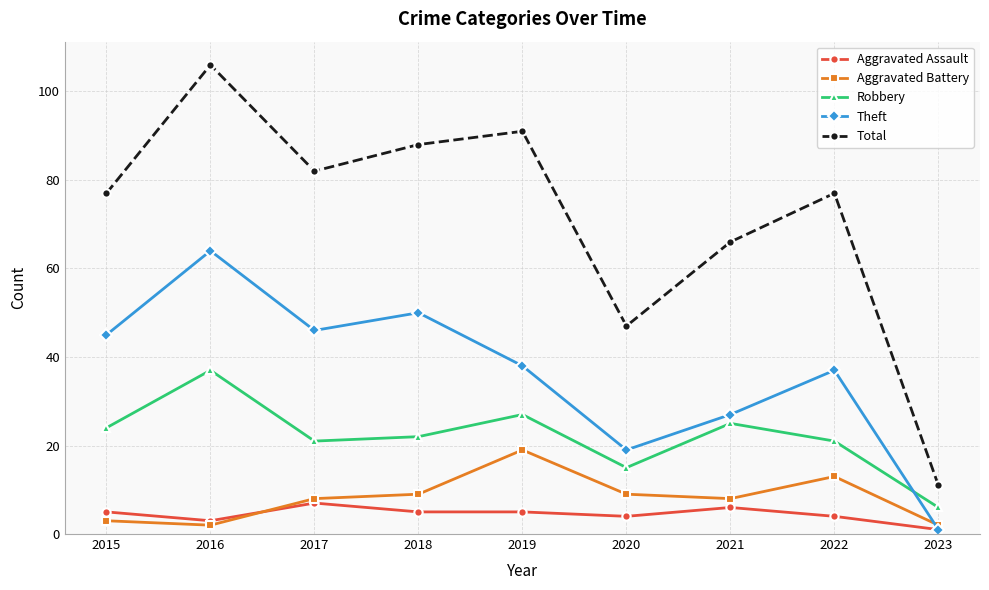

True or false: Total and Theft intersect in this chart.

False